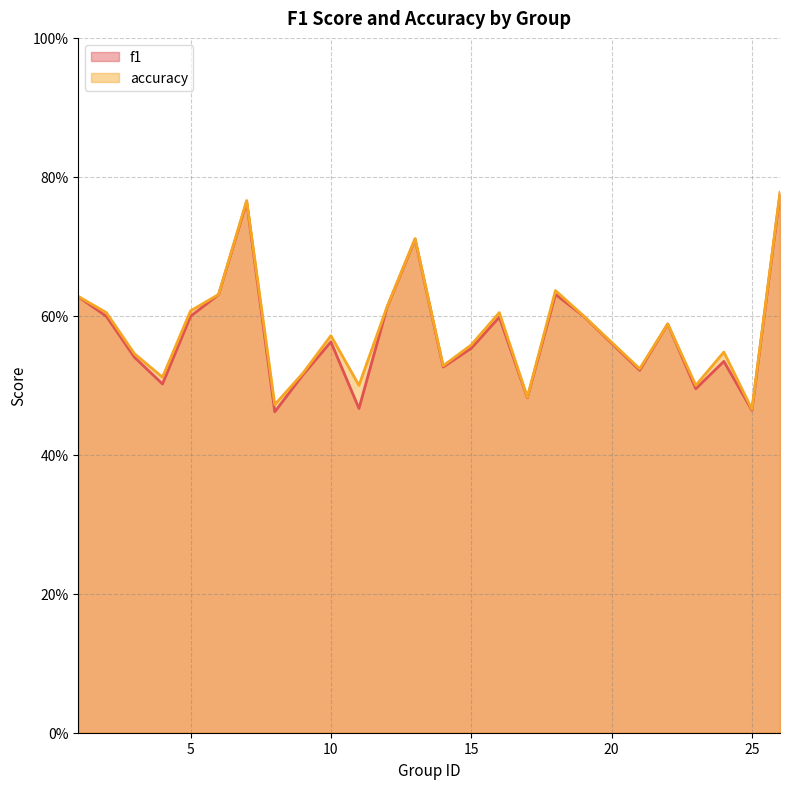

At how many categories does at least one series exceed 0?

25